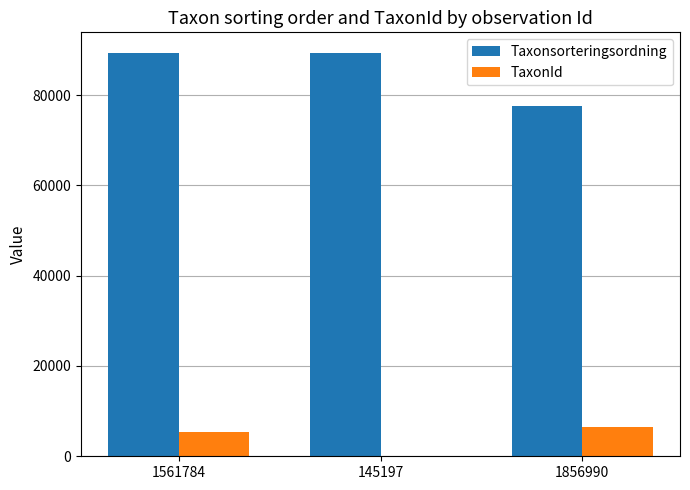

Where is TaxonId nearest to the value 3268?

1561784